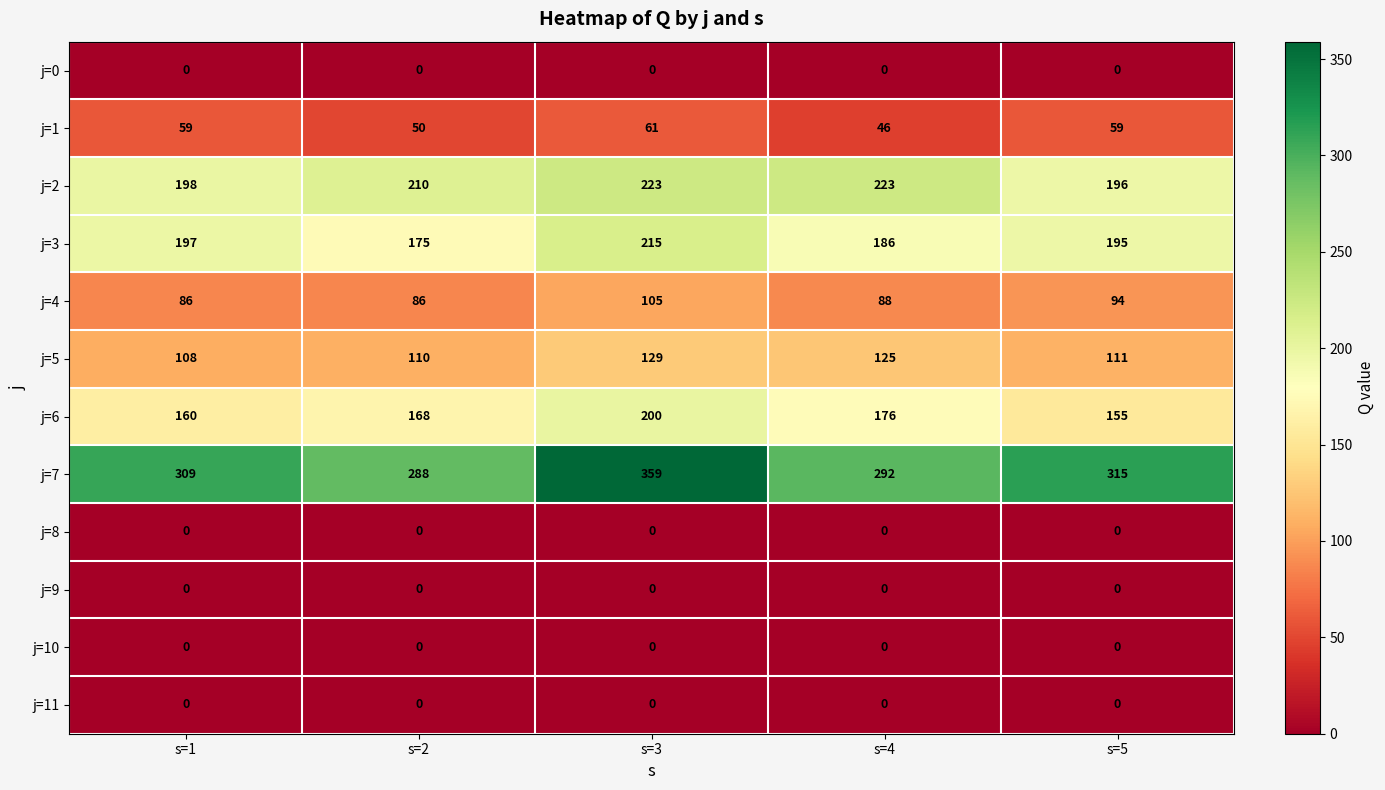

What is the difference between the maximum and minimum values in the j=6 series?

45